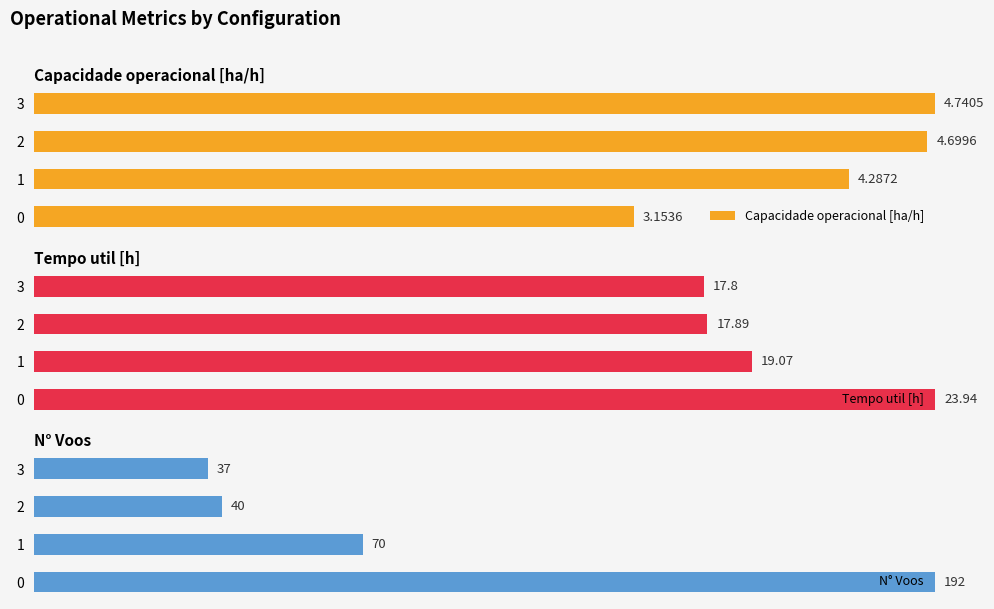

Reading left to right, transcribe all the data shown in this chart.

Capacidade operacional [ha/h]: 0=66.5	1=90.4	2=99.1	3=100.0
Tempo util [h]: 0=100.0	1=79.7	2=74.7	3=74.4
N° Voos: 0=100.0	1=36.5	2=20.8	3=19.3